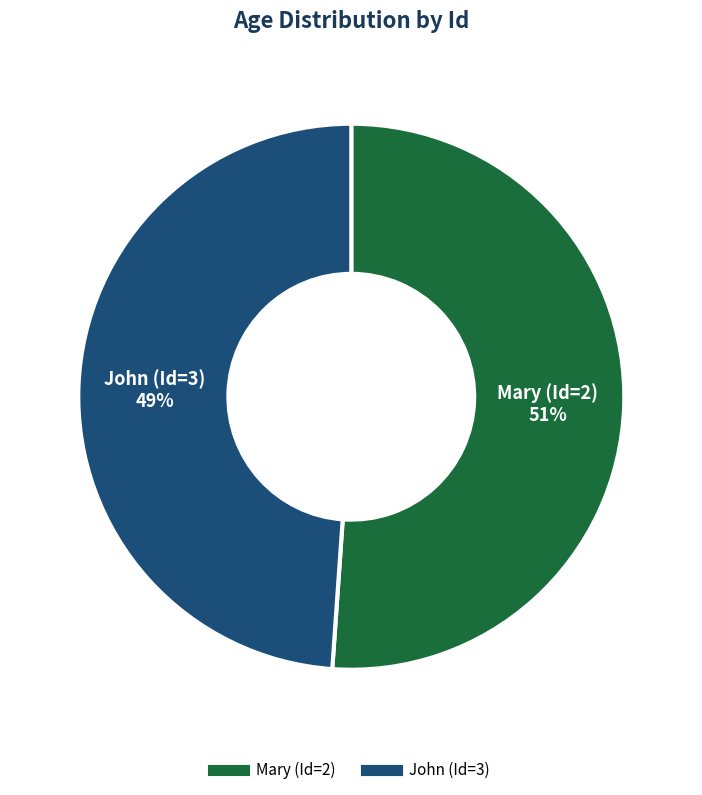

How many slices are in this pie chart?

2